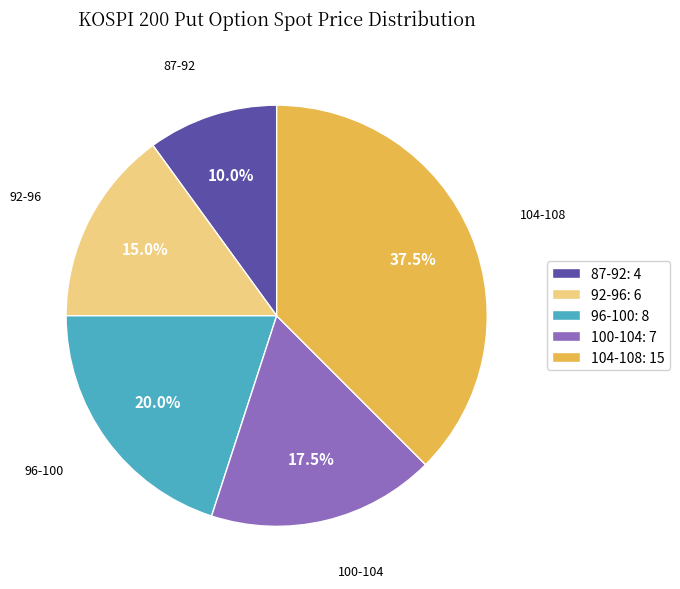

Is there a majority slice in this chart?

No